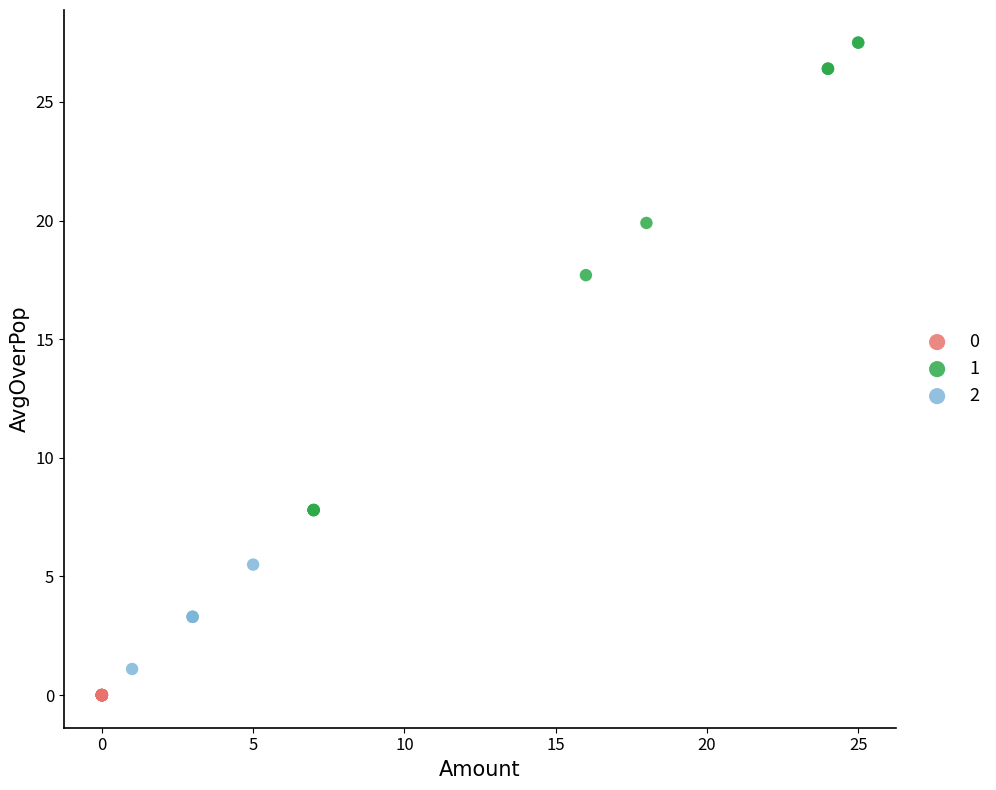

Which series reaches the minimum Y coordinate?

0